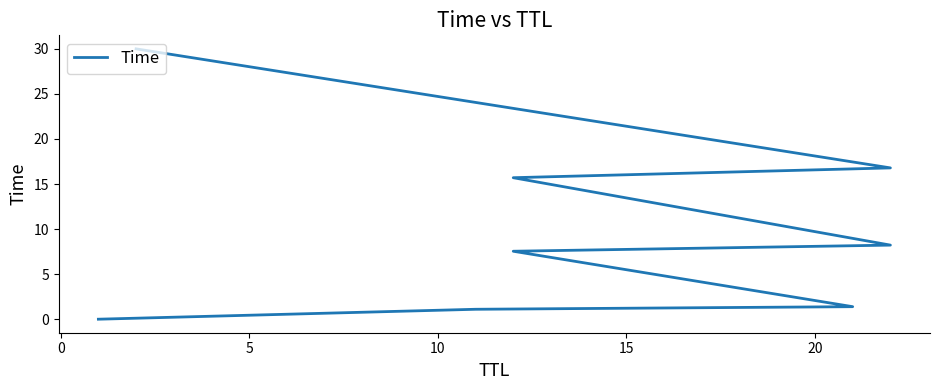

What is the difference between the second highest and minimum values?

16.8